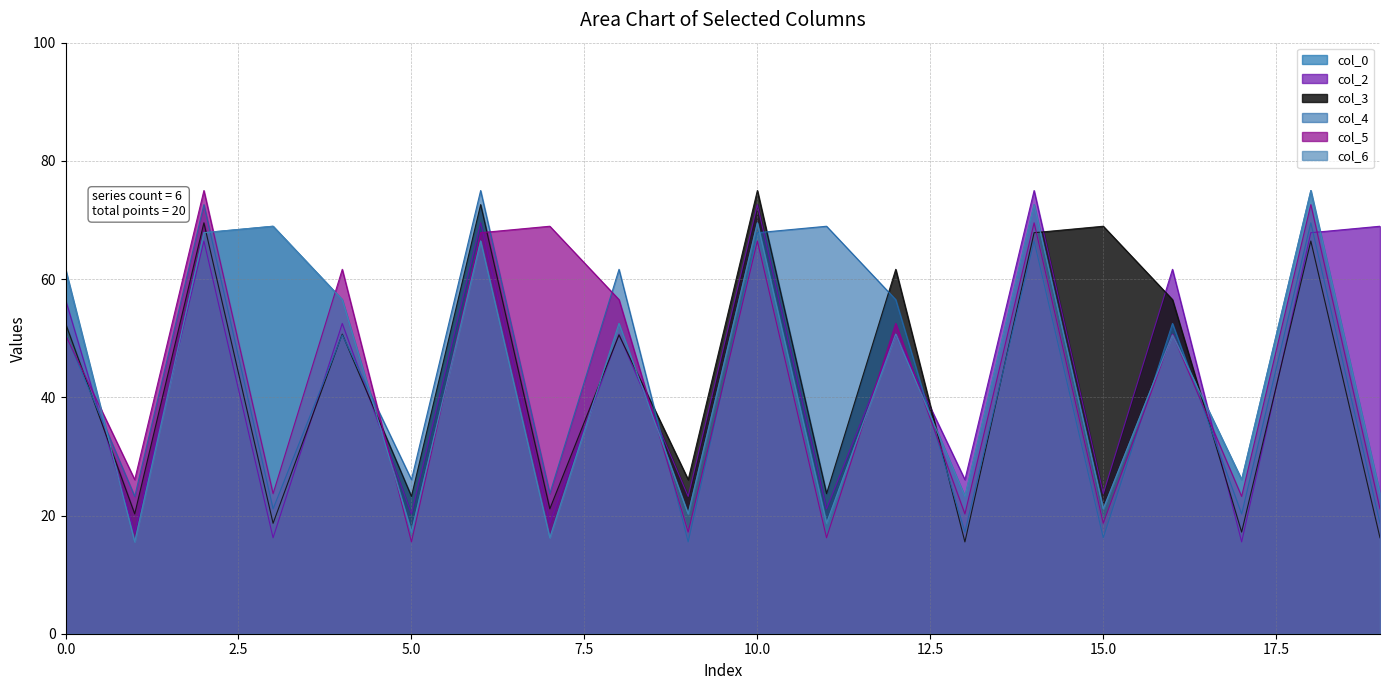

Which series has the widest spread of values?

col_3